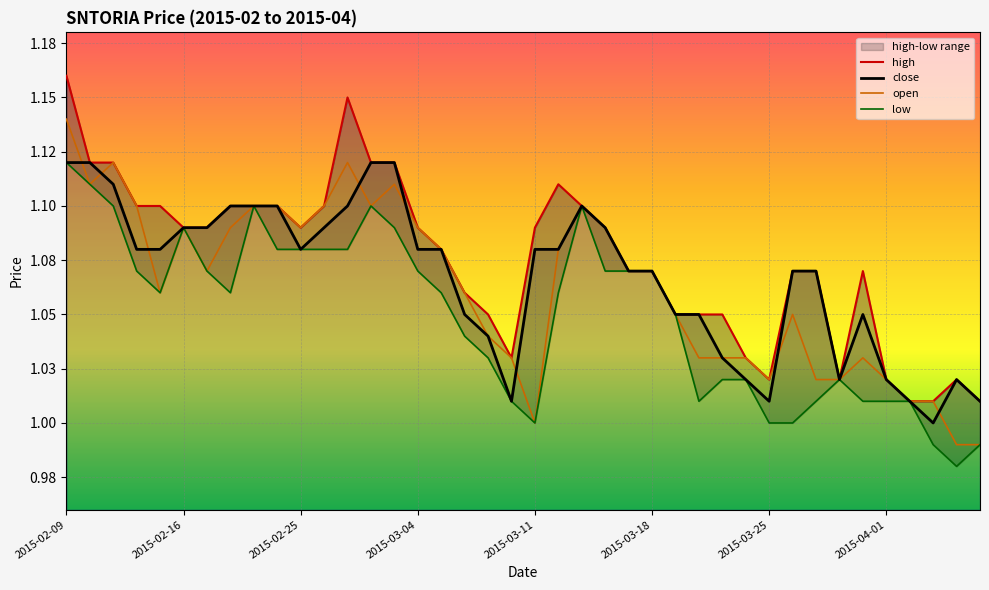

What is the maximum value shown in the chart?

1.2